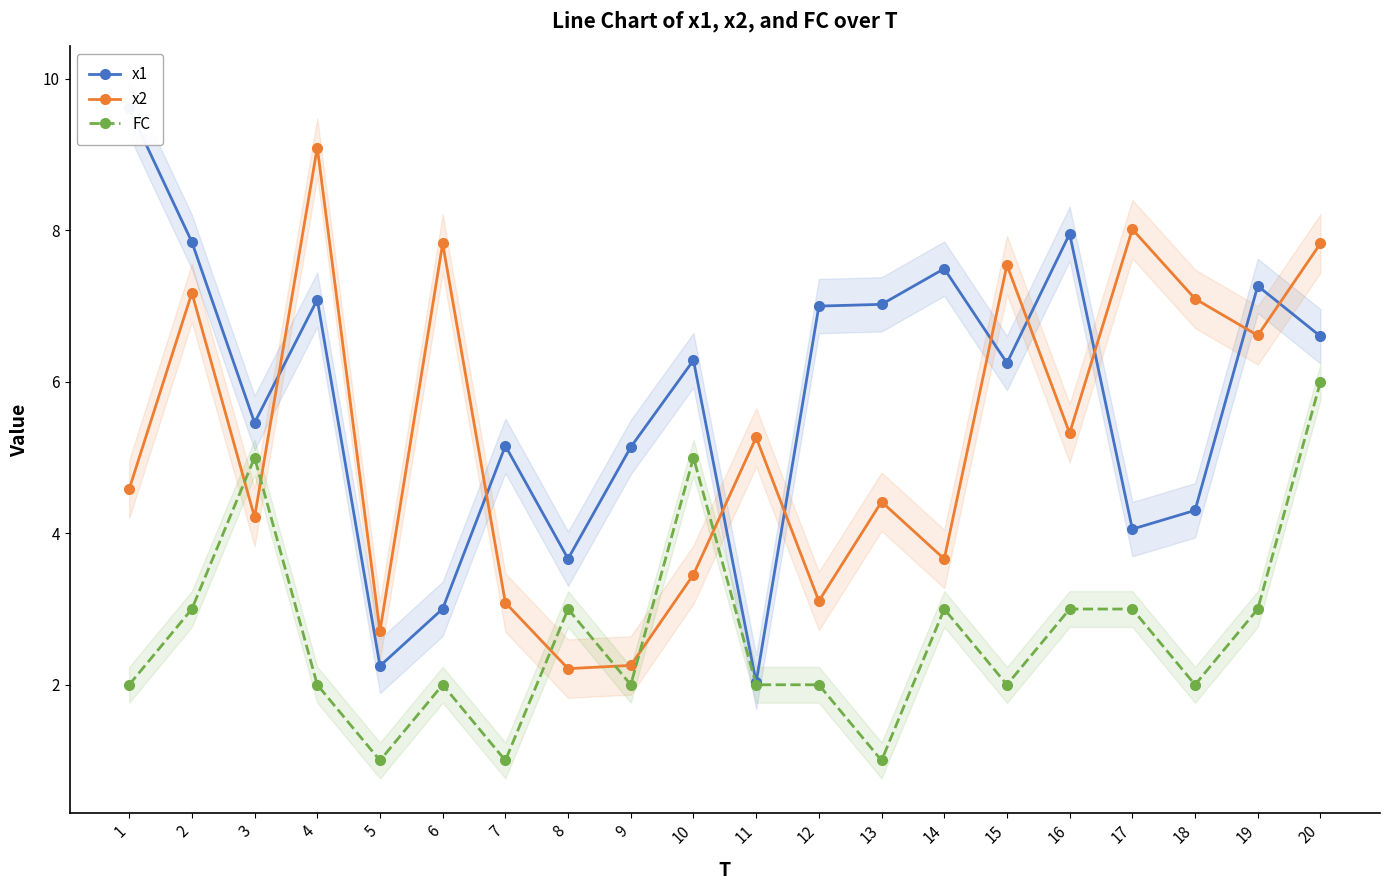

At how many categories does at least one series exceed 8?

3